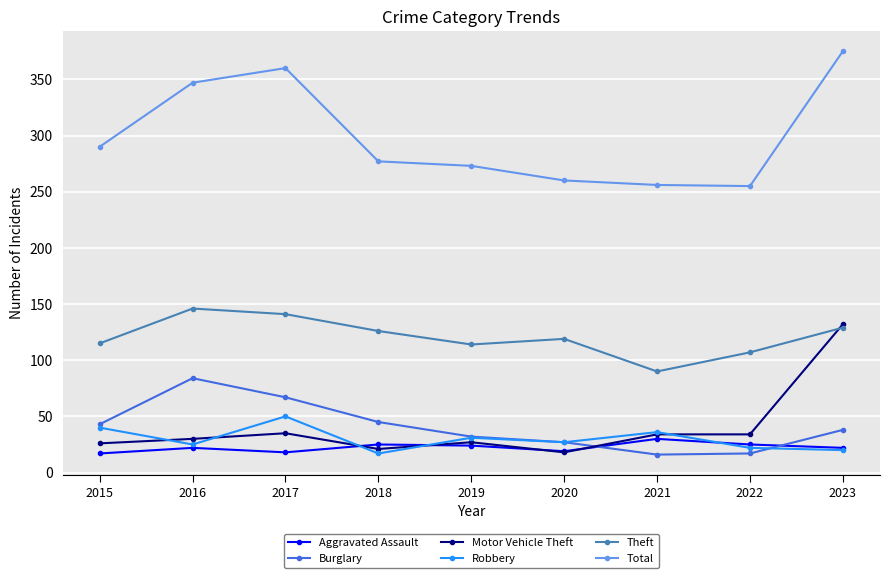

What is the approximate value of Robbery at 2019, to the nearest 5?

30